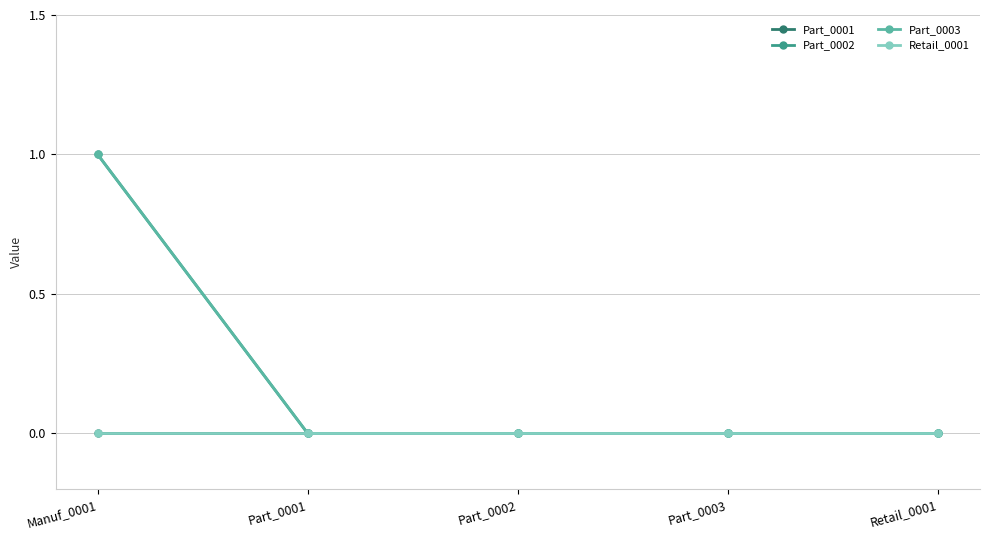

Reading left to right, what are all the values shown in this chart?

Part_0001: Manuf_0001=0	Part_0001=0	Part_0002=0	Part_0003=0	Retail_0001=0
Part_0002: Manuf_0001=1	Part_0001=0	Part_0002=0	Part_0003=0	Retail_0001=0
Part_0003: Manuf_0001=1	Part_0001=0	Part_0002=0	Part_0003=0	Retail_0001=0
Retail_0001: Manuf_0001=0	Part_0001=0	Part_0002=0	Part_0003=0	Retail_0001=0